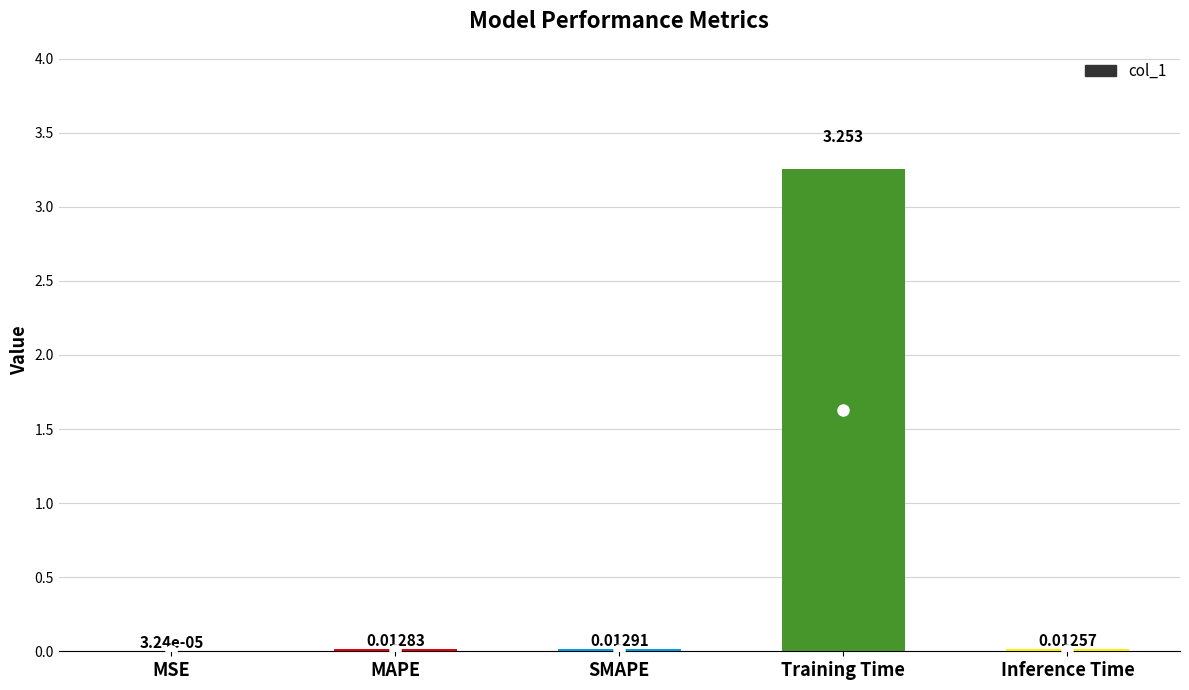

Which label corresponds to the largest value in the chart?

Training Time